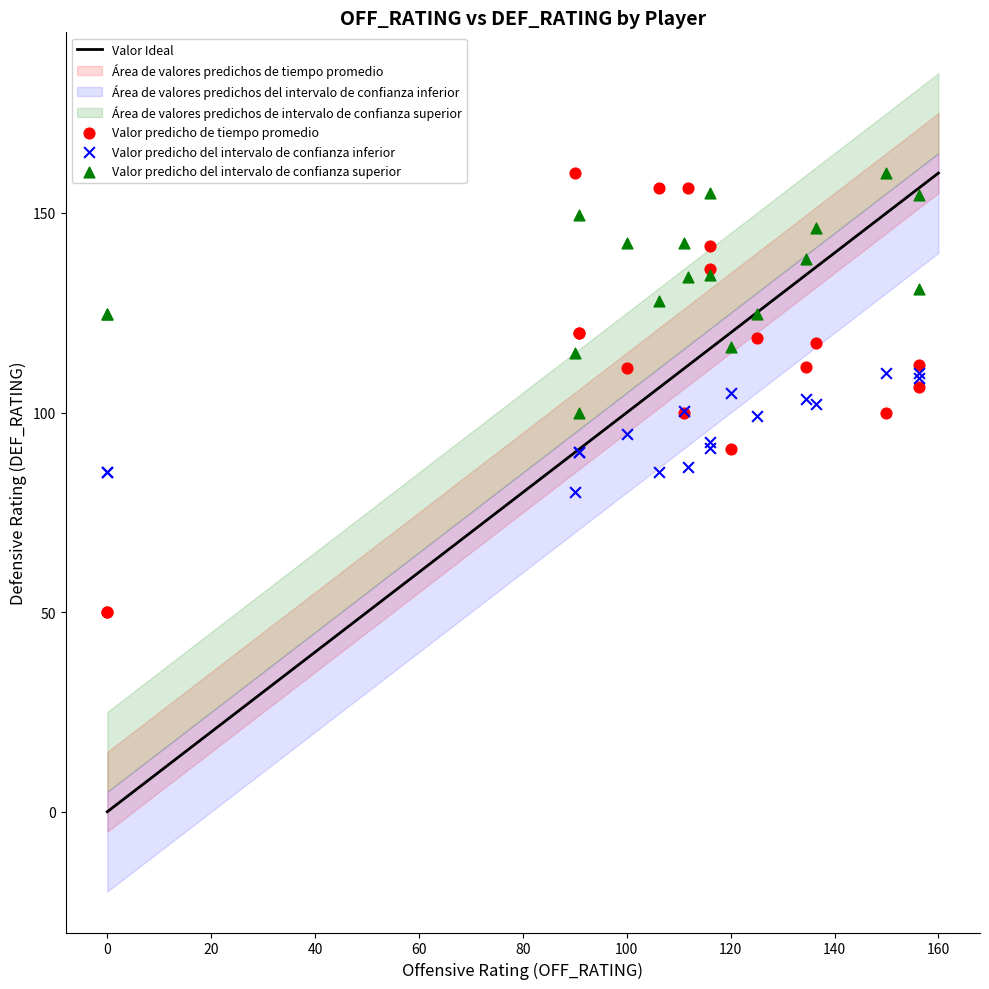

Which series has the widest spread of Y values?

Valor predicho de tiempo promedio